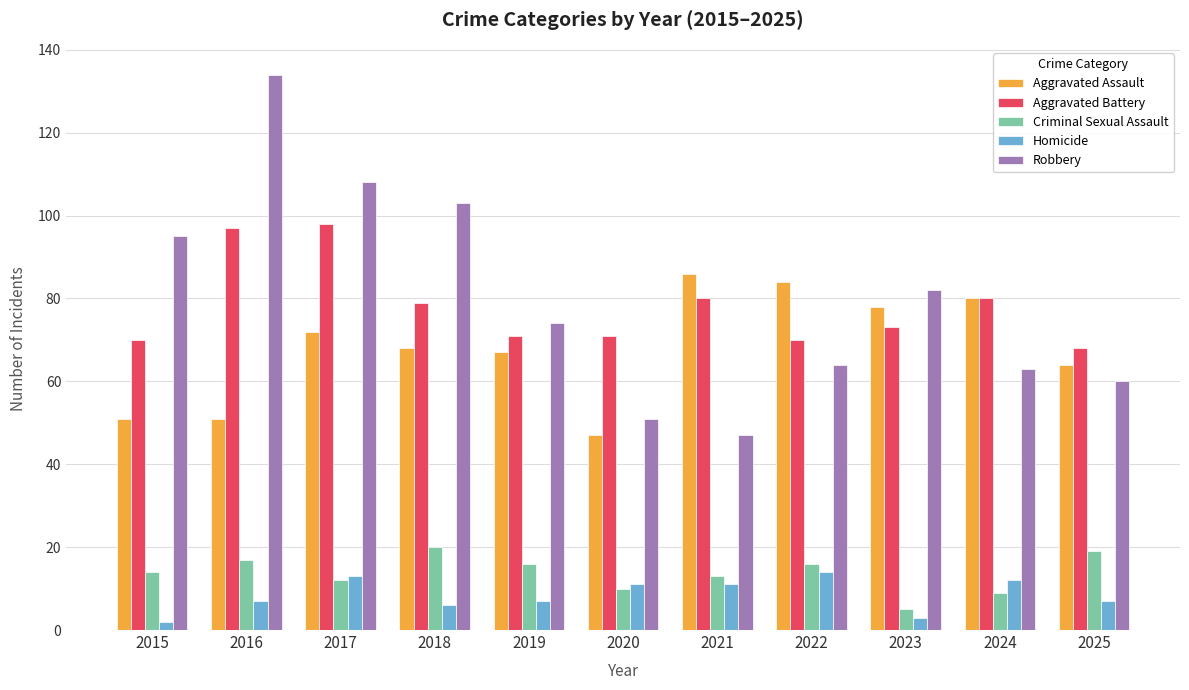

How many distinct data groups are displayed?

5